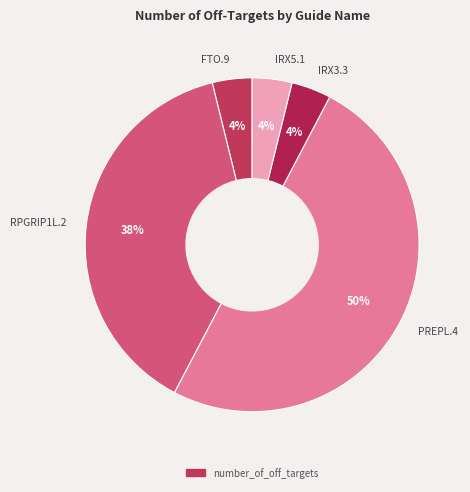

Does IRX5.1 represent more than half of the total?

No